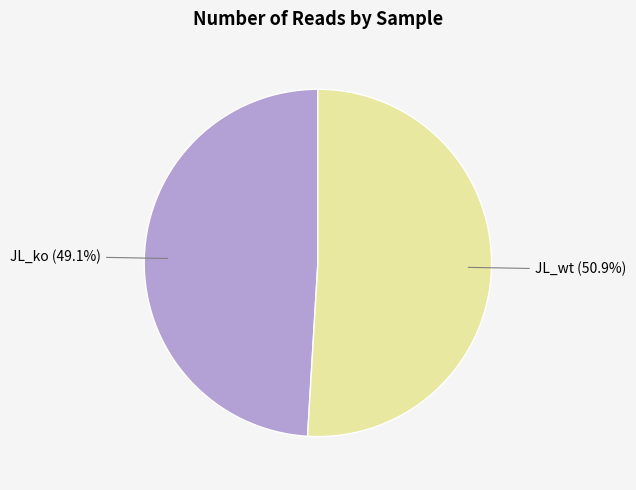

Is there any slice that represents more than half of the pie?

Yes